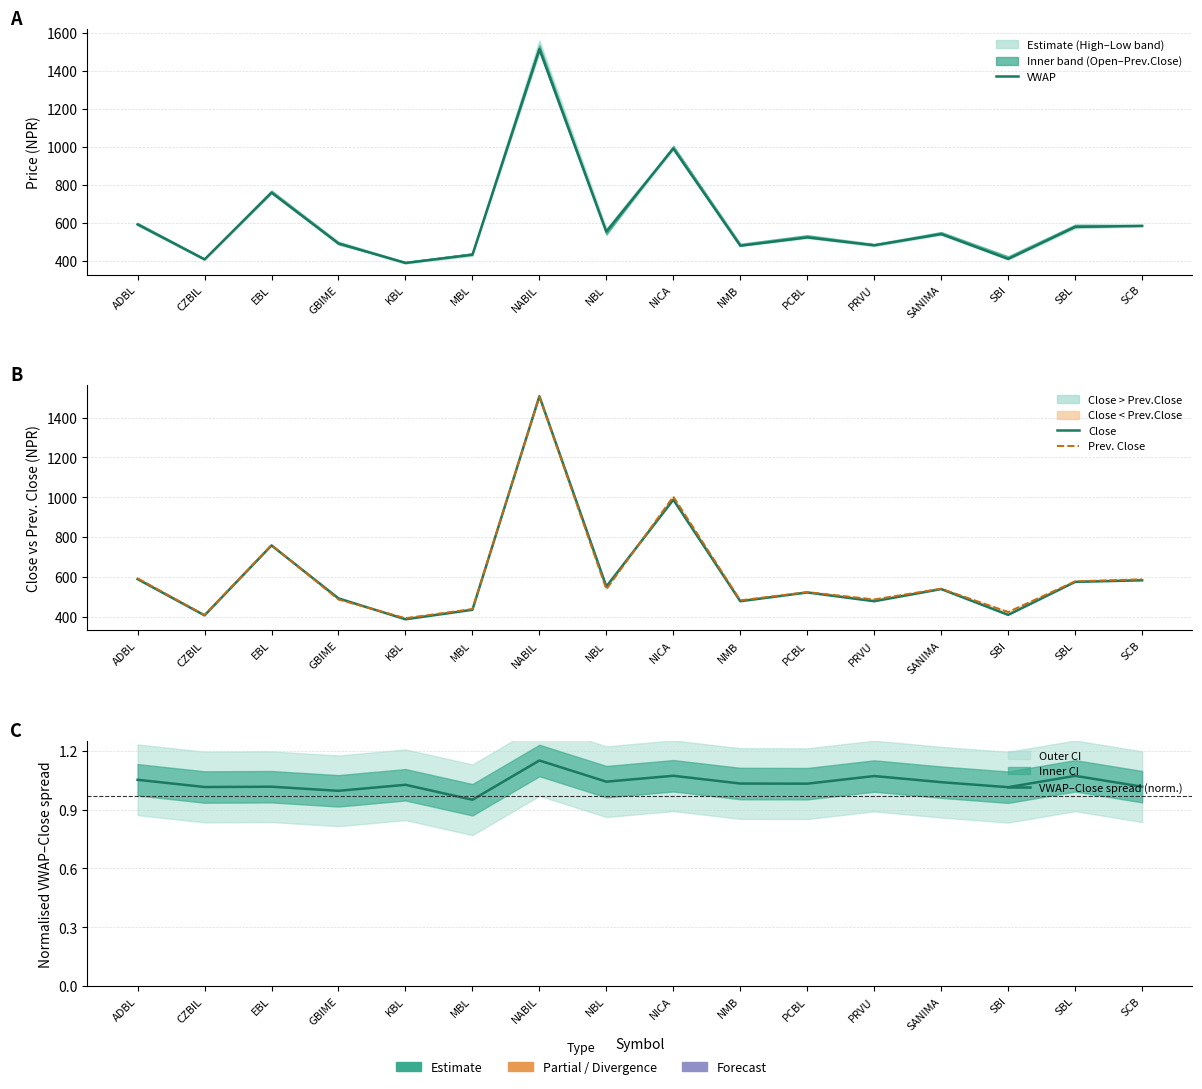

Which series has the widest spread of values?

VWAP